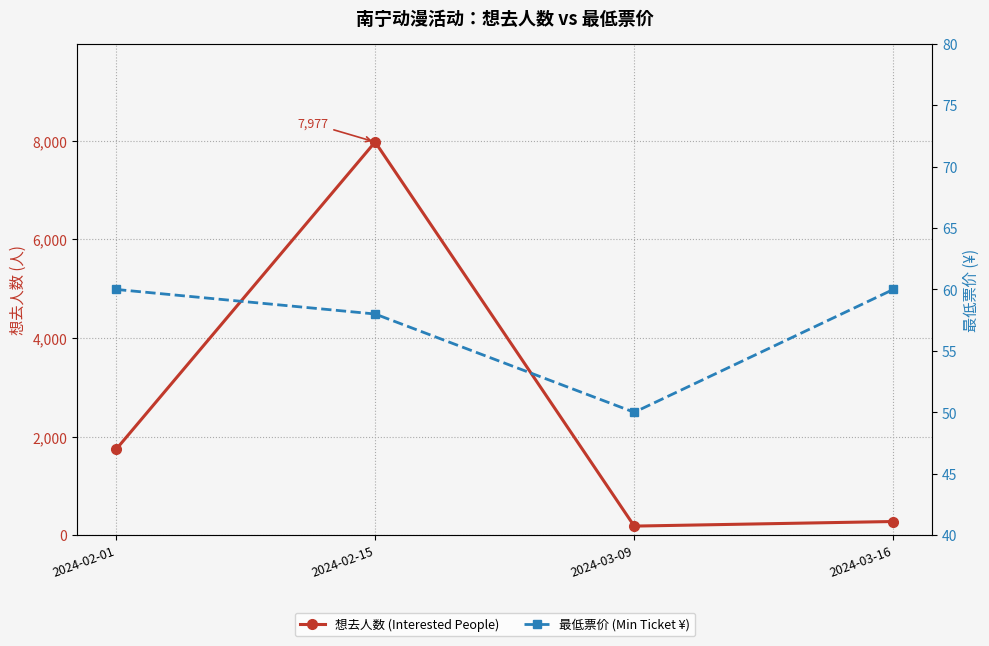

Reading left to right, what are all the values shown in this chart?

想去人数 (Interested People): 1739	7977	184	277
最低票价 (Min Ticket ¥): 60	58	50	60